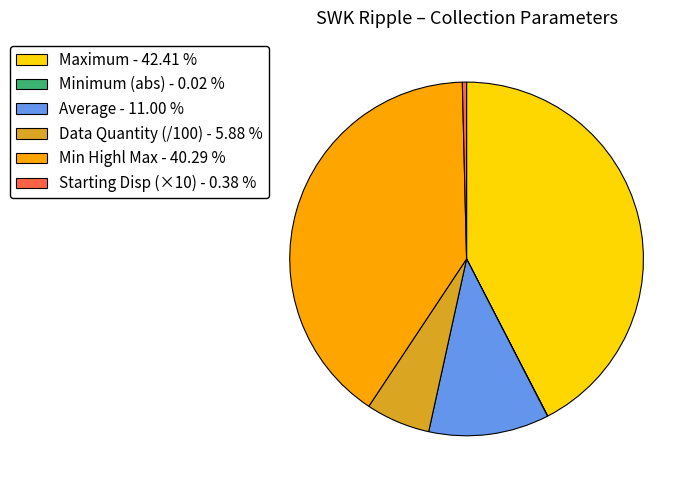

Is there a majority slice in this chart?

No